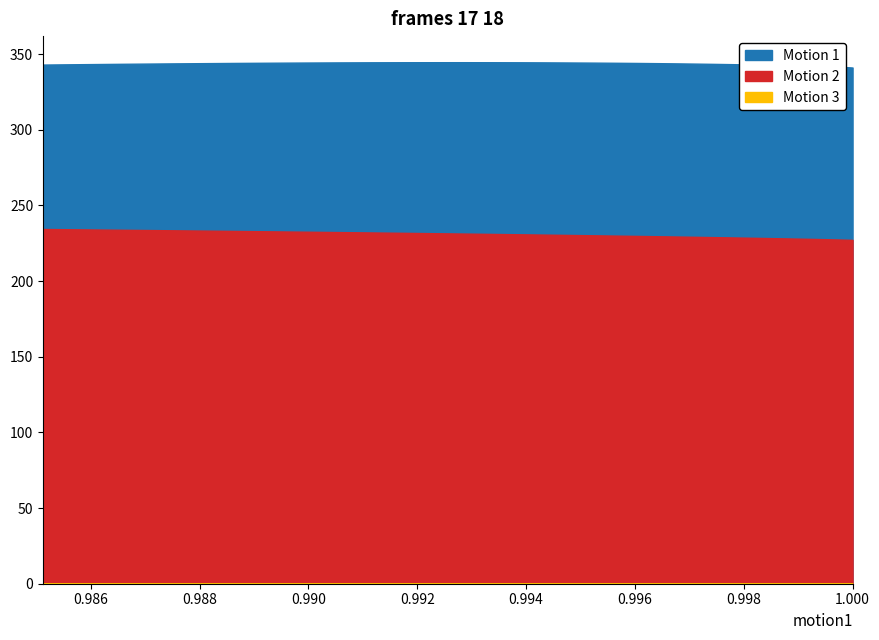

Is it true that AmplFactor / ShearLag equals 0.1 at 0.9893330096656573?

False